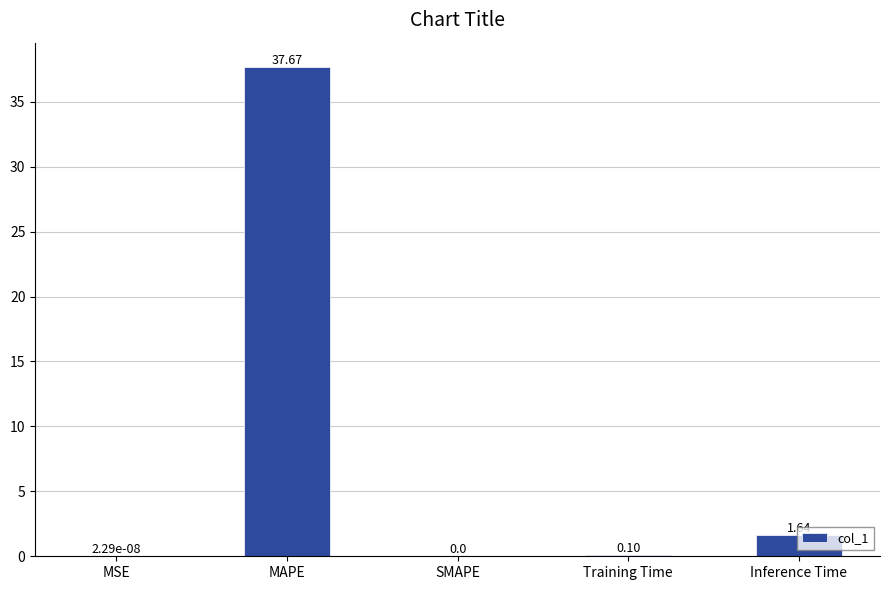

At which category does the chart reach its peak across all series?

MAPE